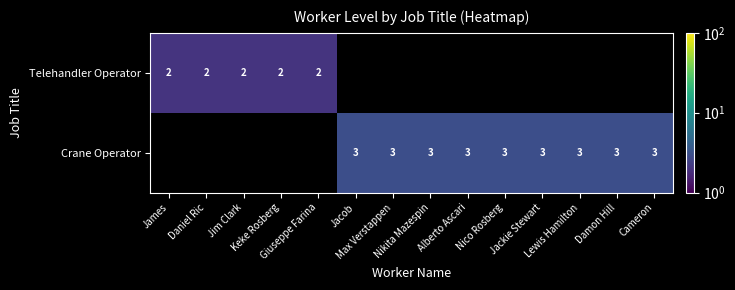

At which category does the chart reach its minimum across all series?

James